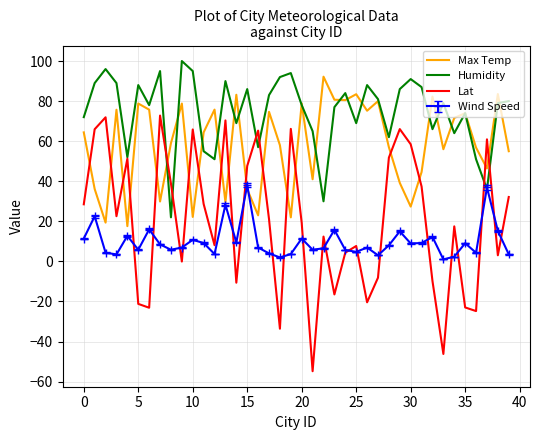

What is the average value of the Humidity series?

74.5